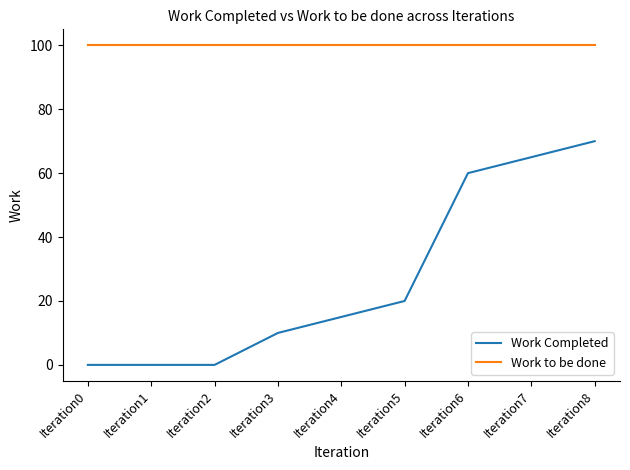

What is the lowest value of the Work to be done series?

100